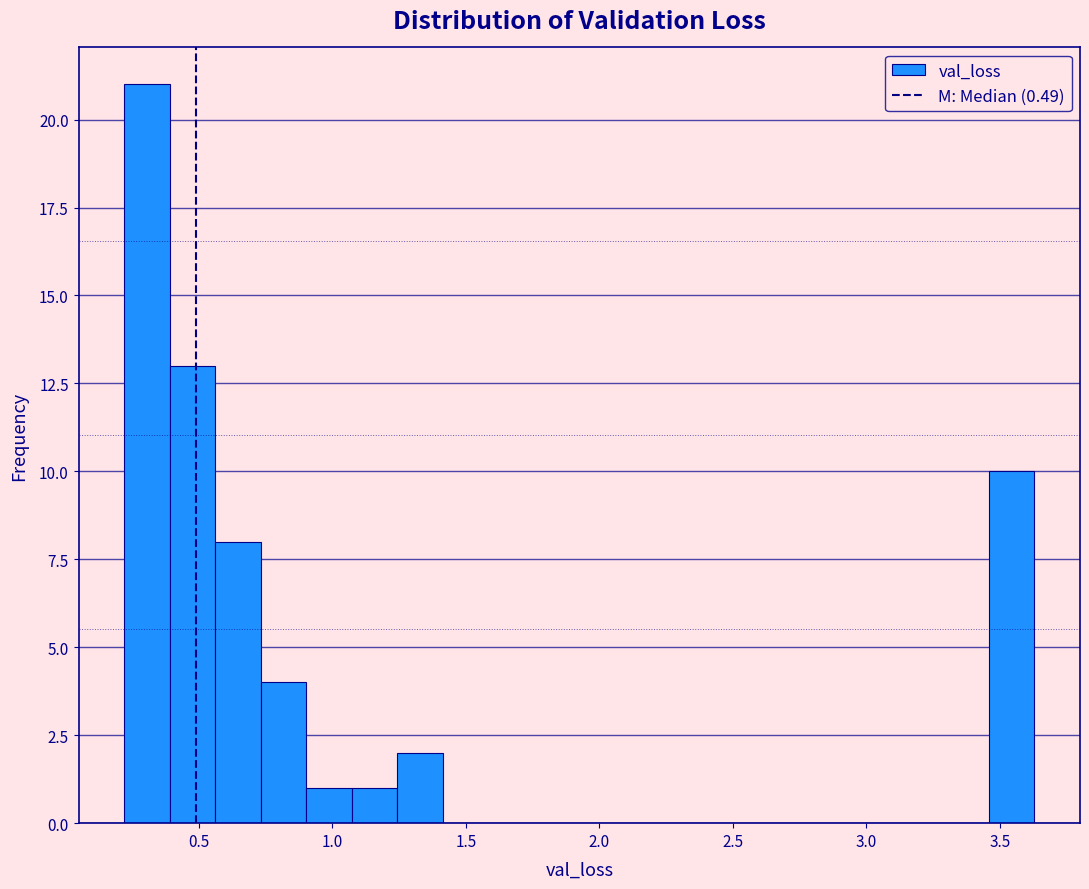

Read against the x-axis, roughly where is the centre of the tallest bar?

0.30